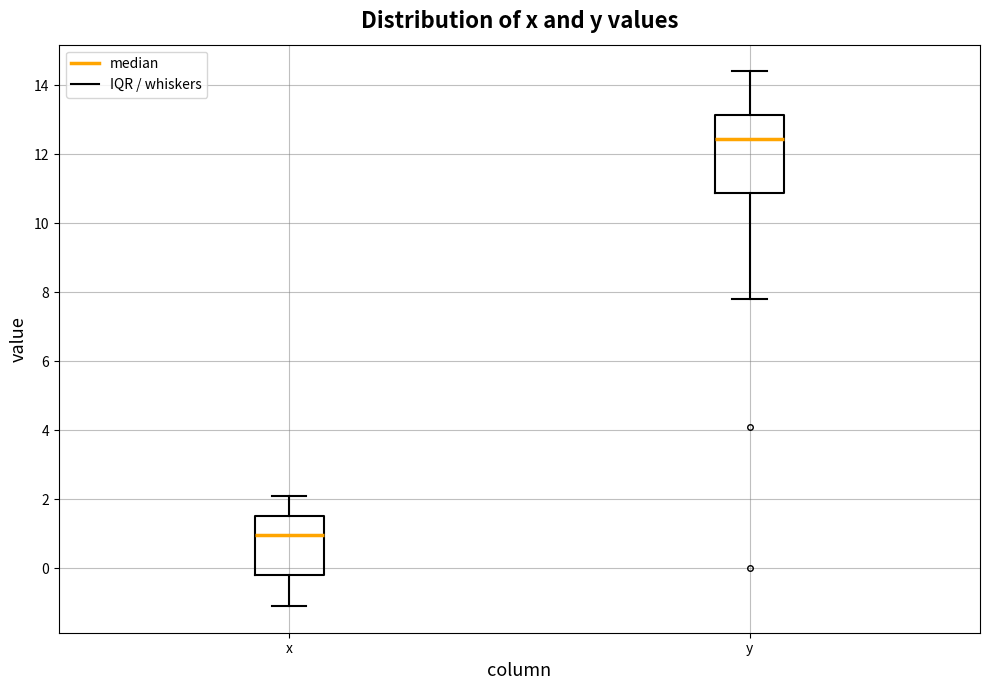

Where is the lower edge of the box for x on the y-axis? The values are not printed on the chart, so give them approximately, as read against the axis.

-0.2